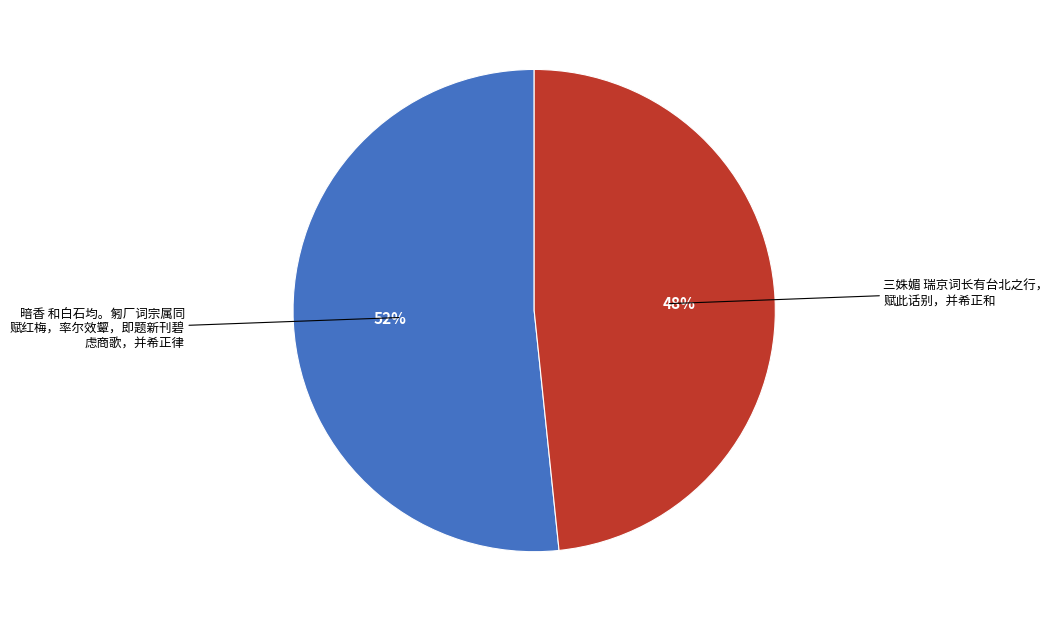

To the nearest percent, what is the average slice percentage?

50%